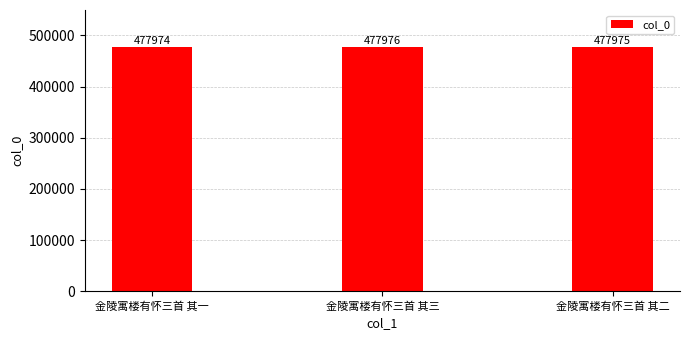

What is the approximate value at 金陵寓楼有怀三首 其一?

477974